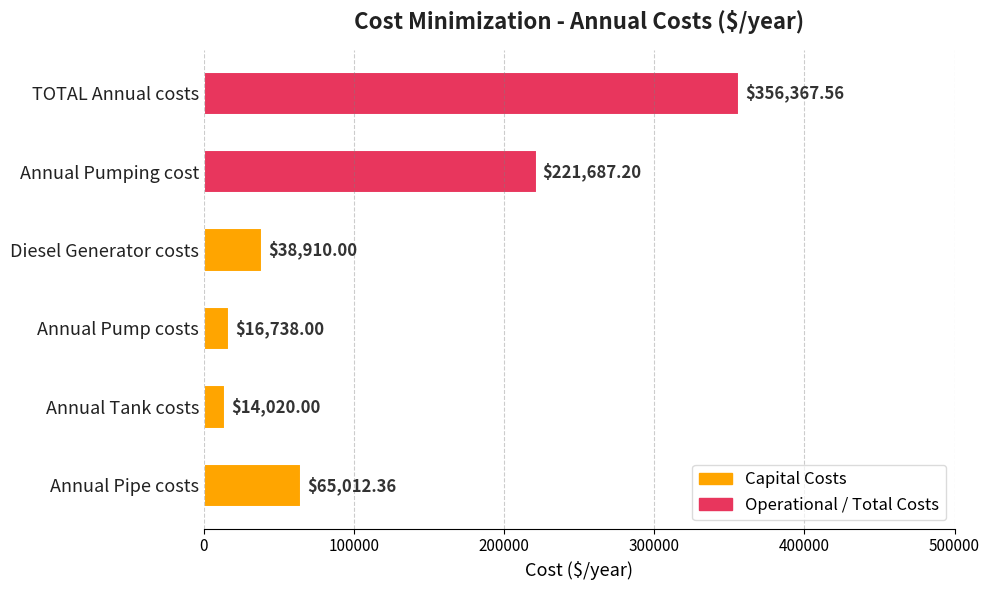

Rank the categories by value from lowest to highest.

Annual Tank costs, Annual Pump costs, Diesel Generator costs, Annual Pipe costs, Annual Pumping cost, TOTAL Annual costs